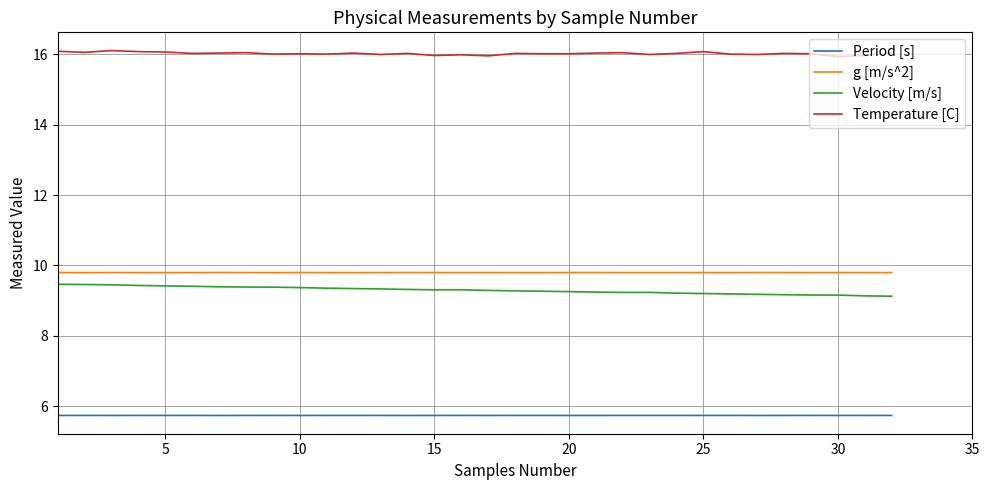

What are all the series names shown in the legend?

Period [s], g [m/s^2], Velocity [m/s], Temperature [C]